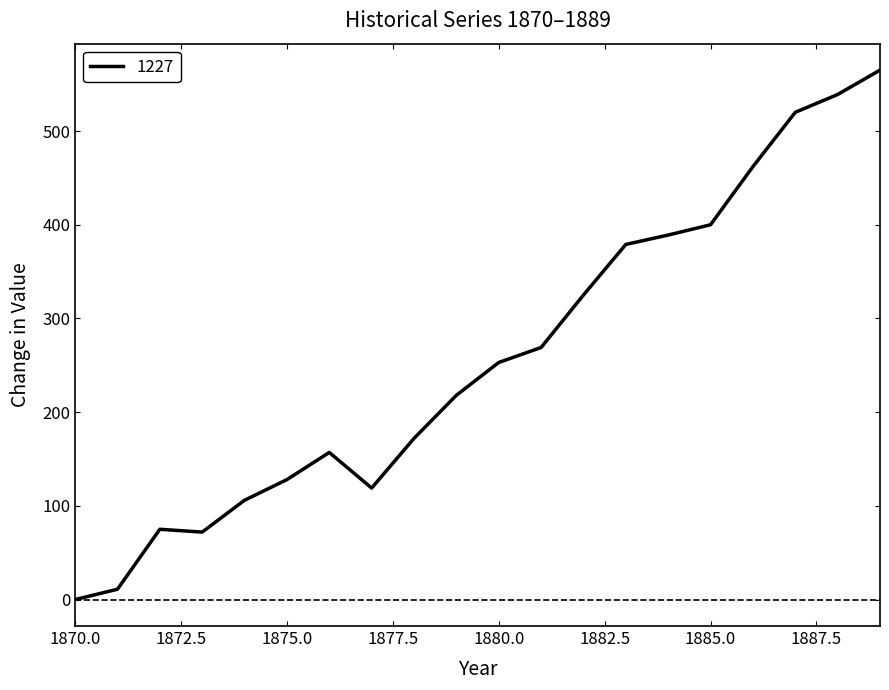

What is the maximum value shown in the chart?

565